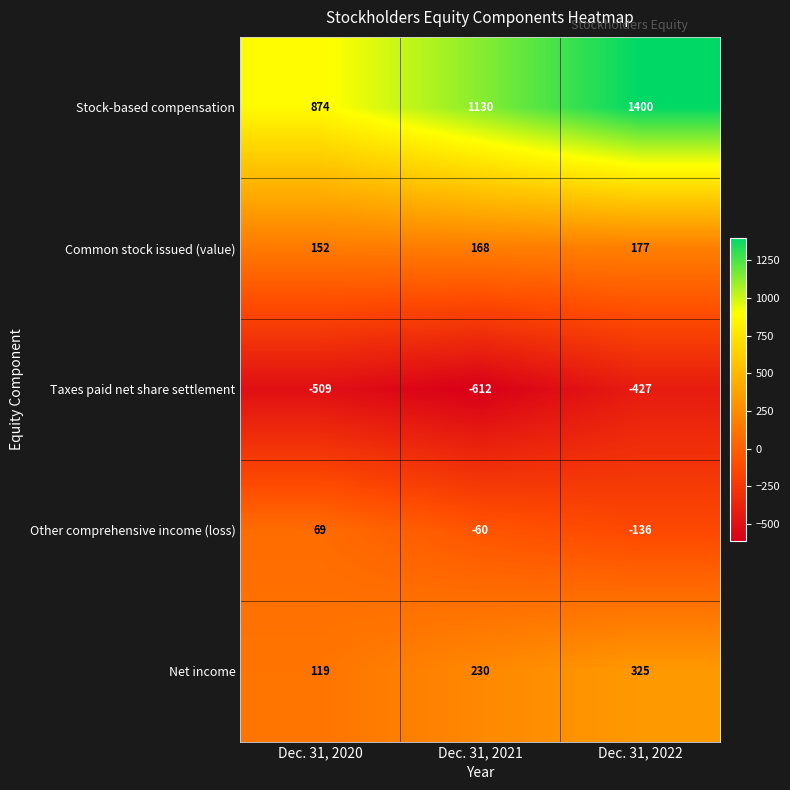

Reading left to right, transcribe all the data shown in this chart.

Stock-based compensation: 874	1130	1400
Common stock issued (value): 152	168	177
Taxes paid net share settlement: -509	-612	-427
Other comprehensive income (loss): 69	-60	-136
Net income: 119	230	325